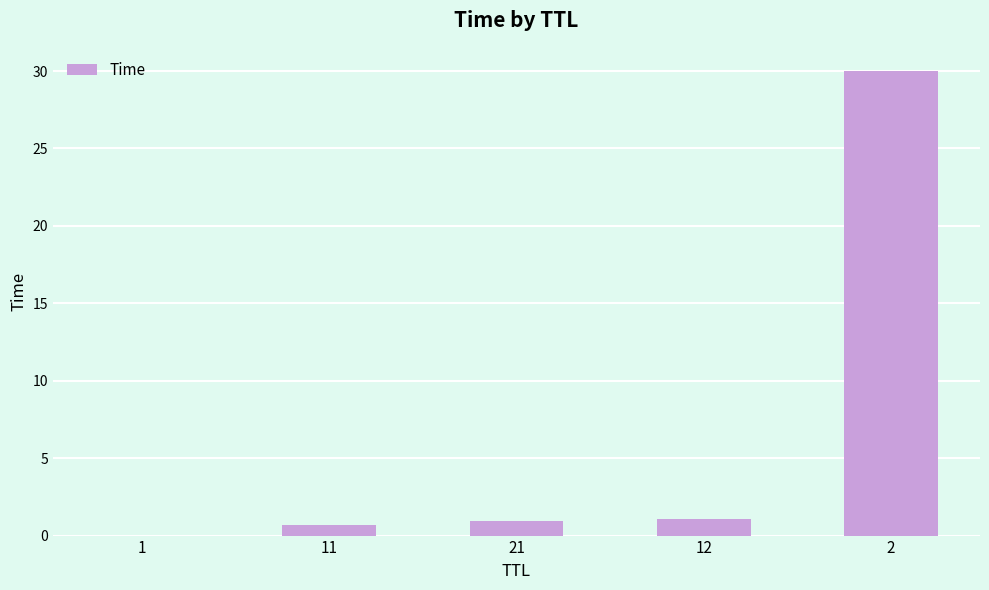

Are the bars horizontal?

No